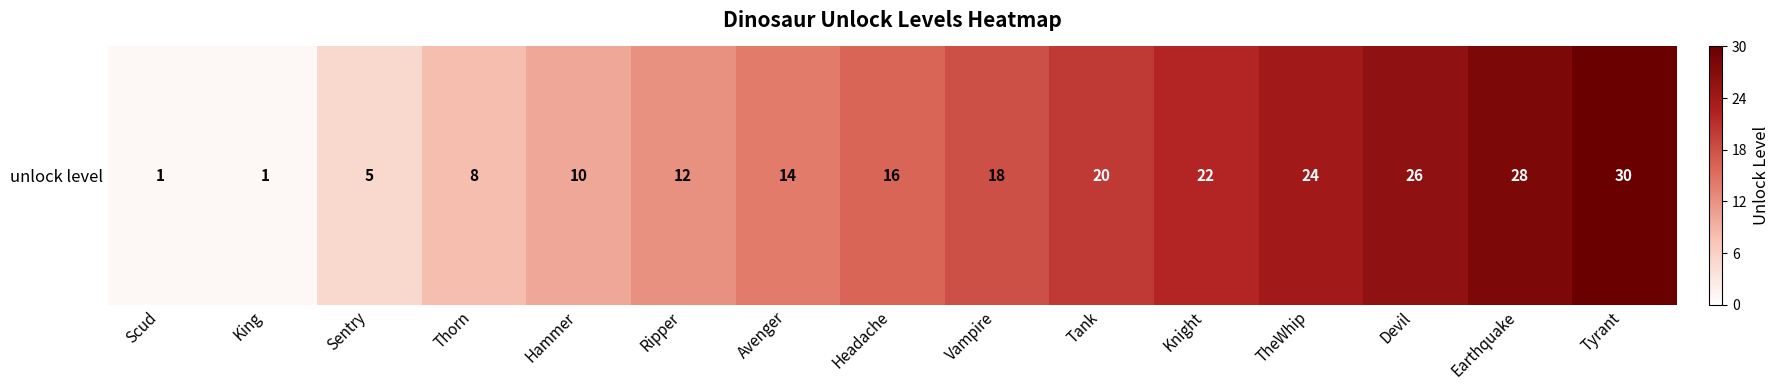

How many categories are shown in the chart?

15